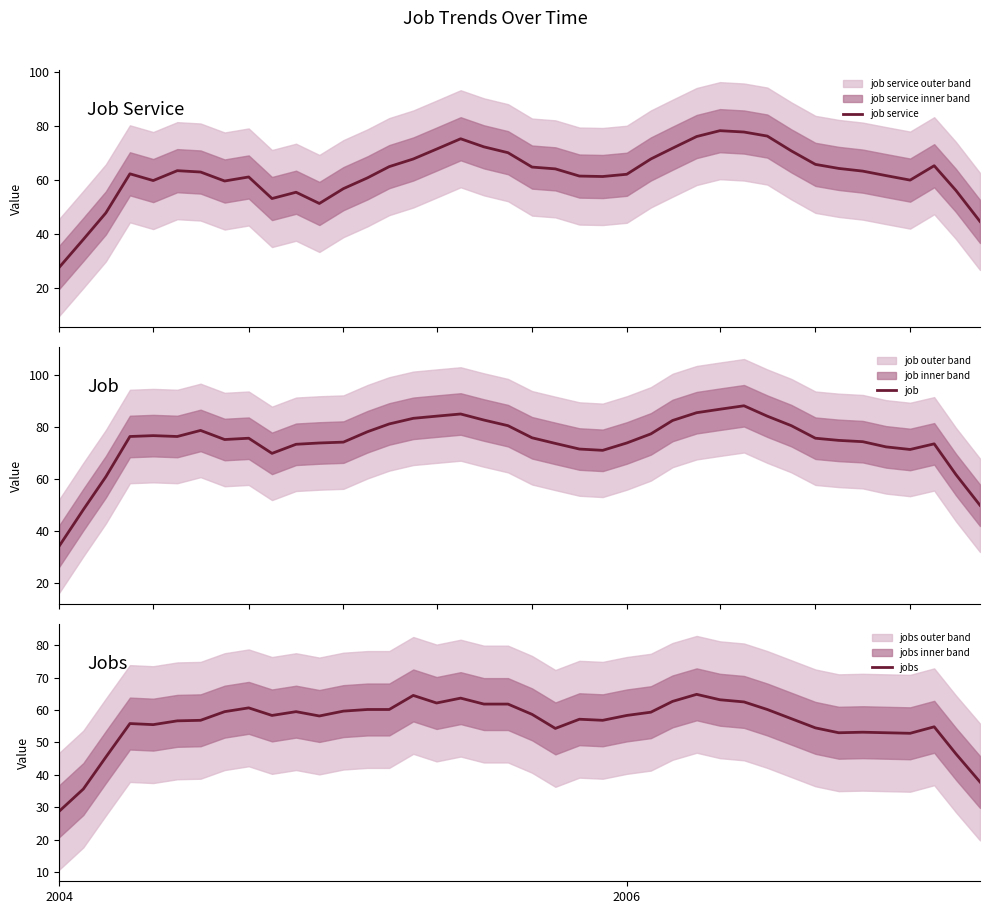

What is the lowest value of the job service series?

27.7